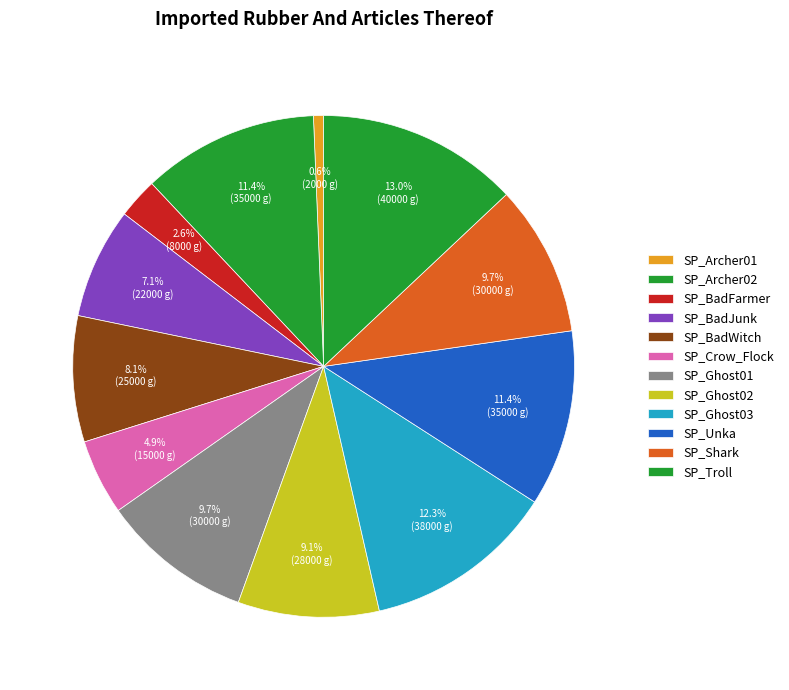

How many segments does this pie chart have?

12